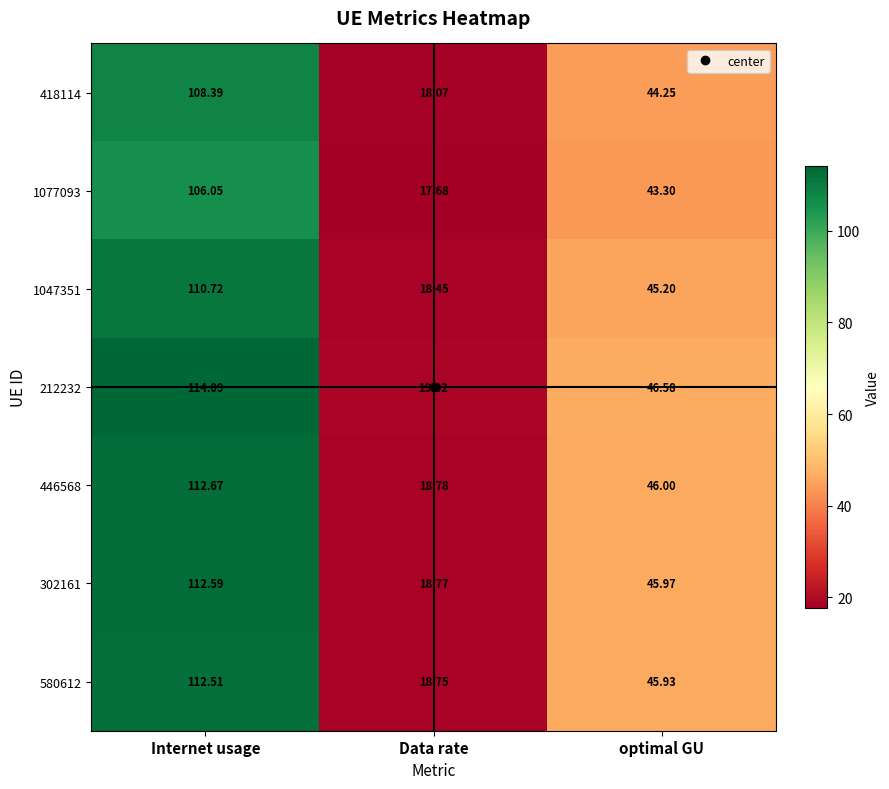

Rank the series by their maximum value, from lowest to highest.

1077093, 418114, 1047351, 580612, 302161, 446568, 212232